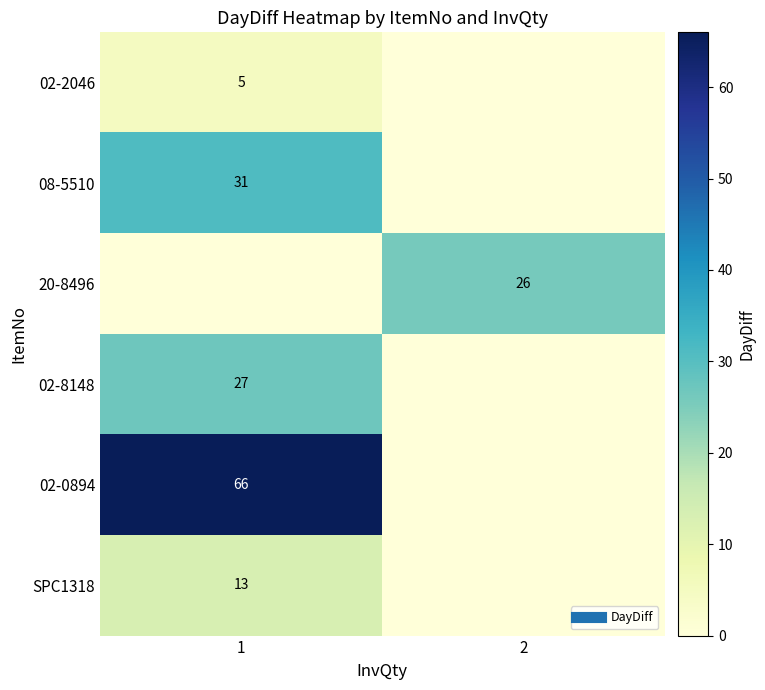

How many categories are shown in the chart?

2